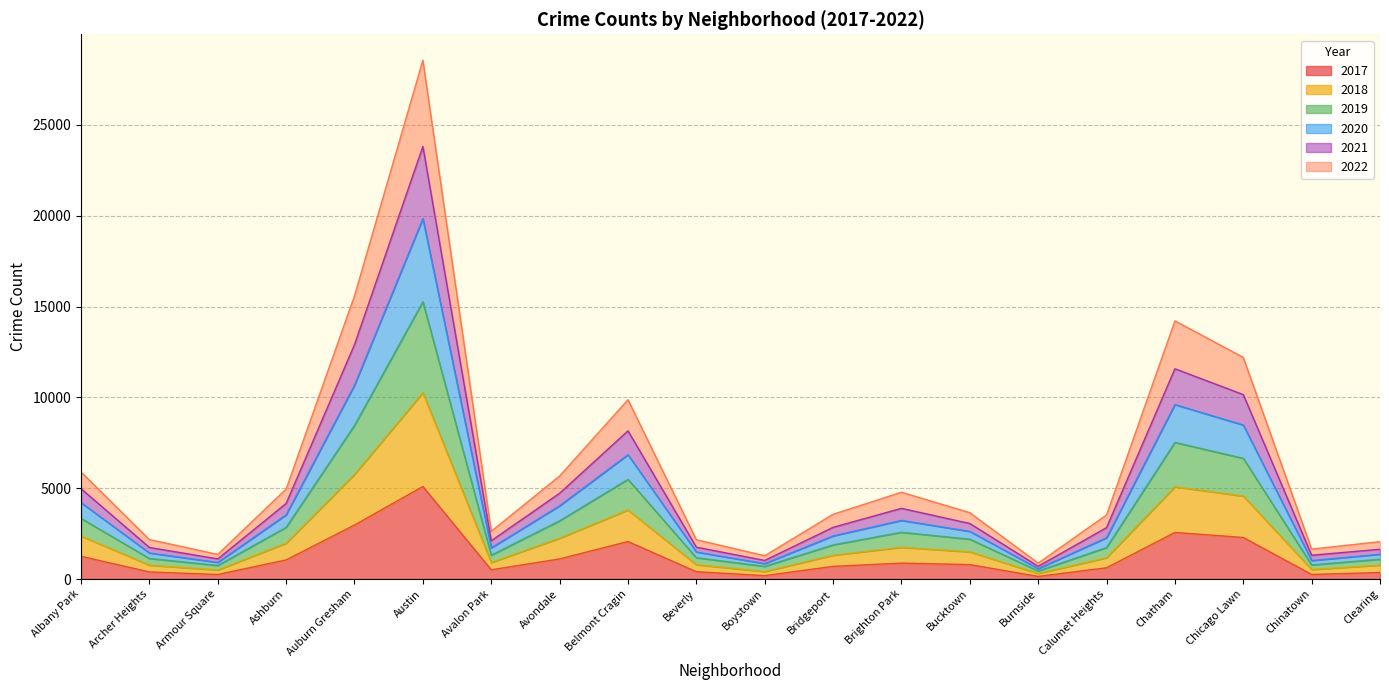

At which category is the sum across all series the highest?

Austin